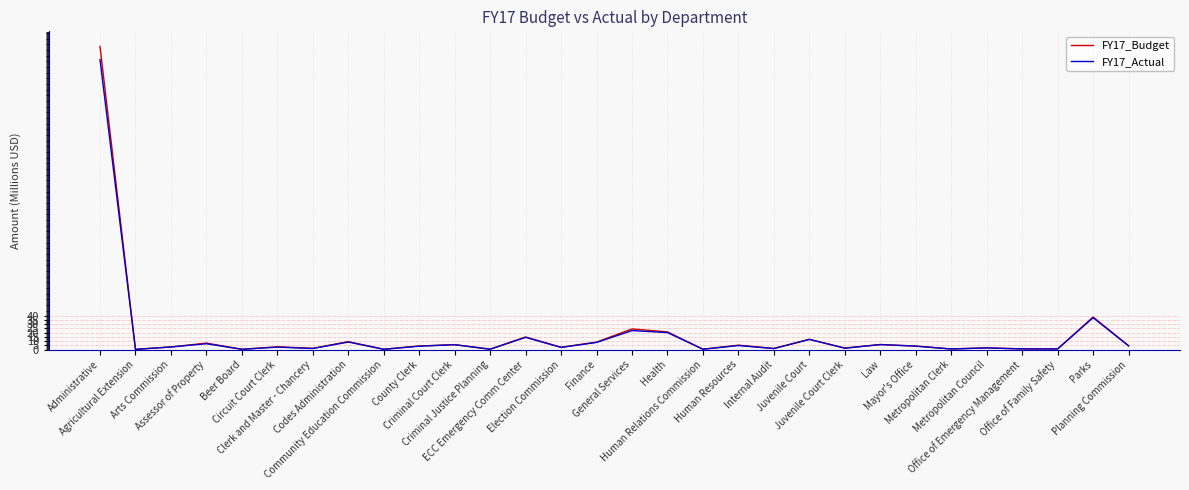

List the series in order of their peak value, highest first.

FY17_Budget, FY17_Actual